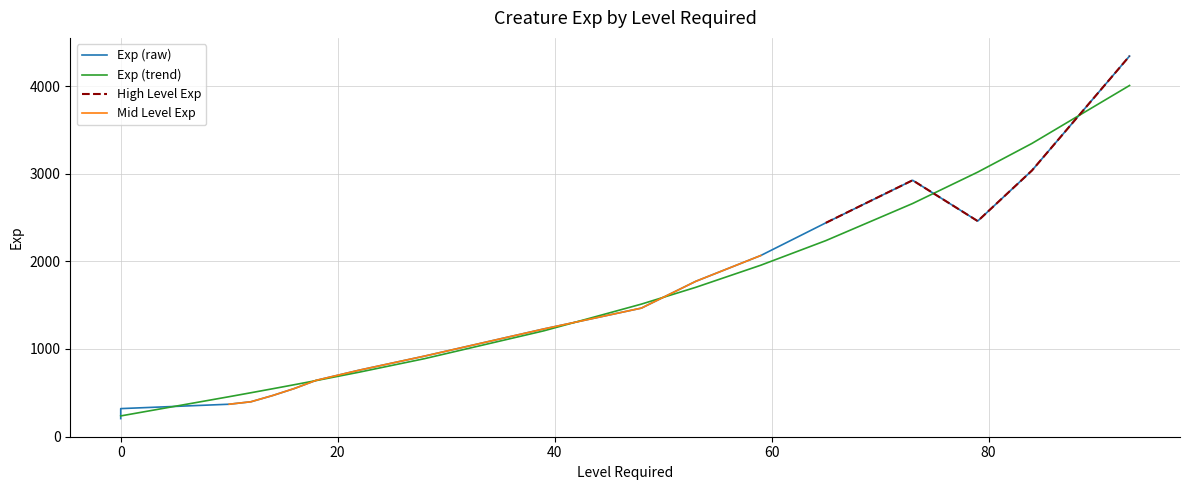

After their last crossing, which series has the higher values: Level Required or Exp?

Exp